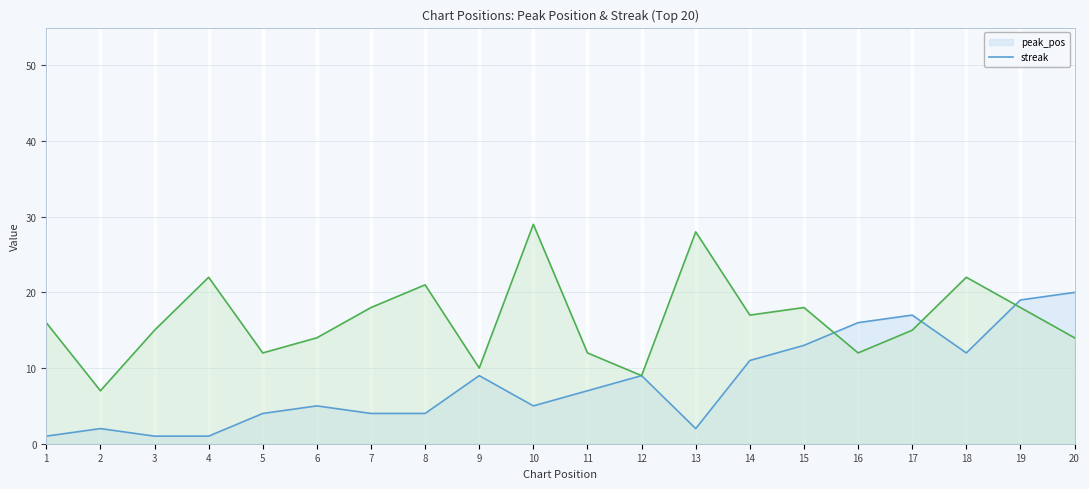

Does the chart display data point markers on the line(s)?

No